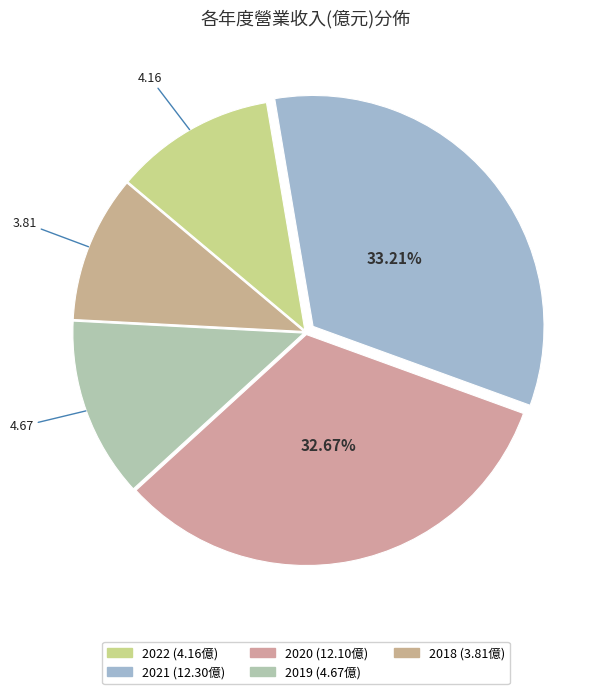

What percentage is the 2020 slice, to the nearest percent?

33%